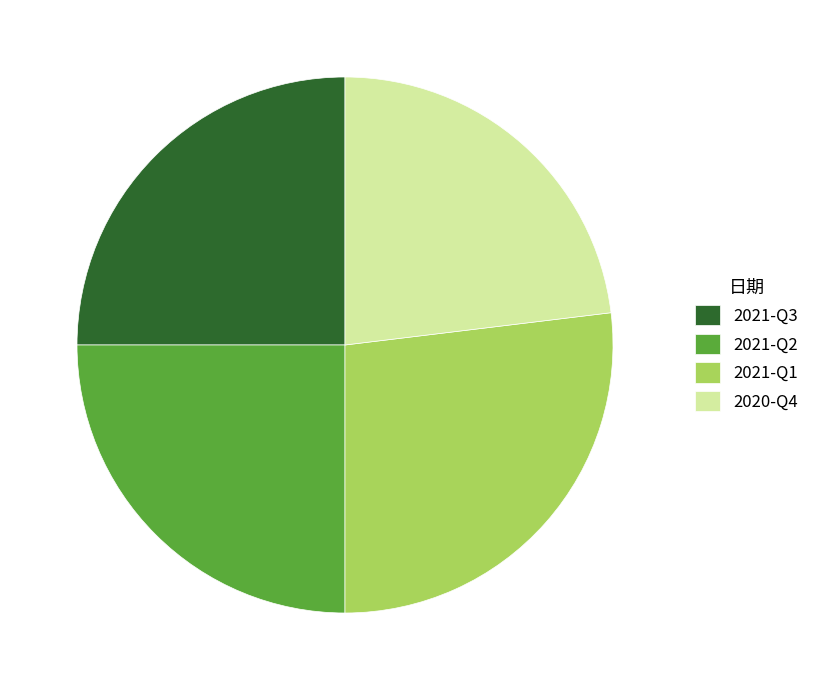

How many slices are in this pie chart?

4